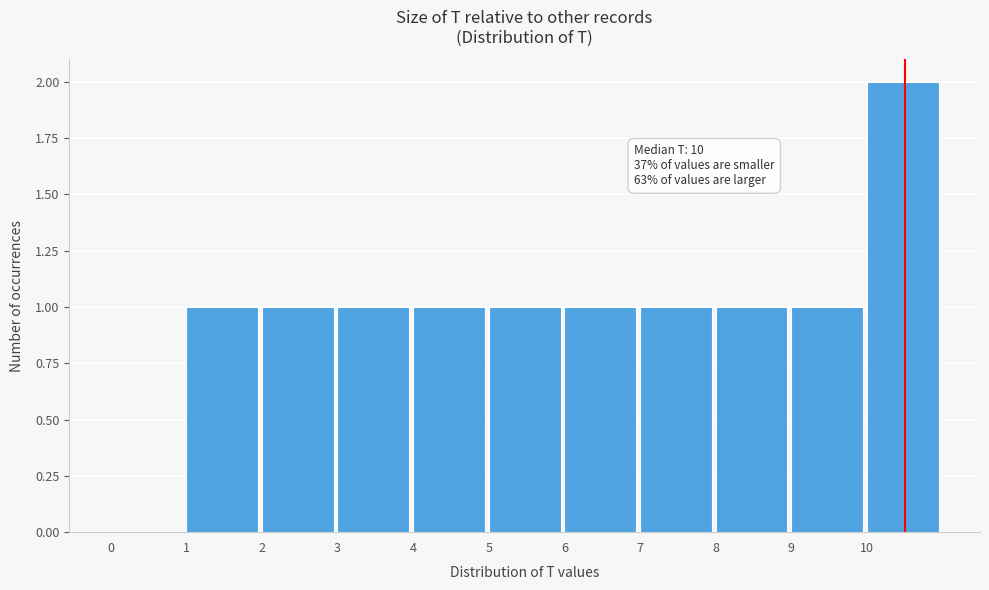

Which range on the x-axis has the tallest bar?

10 to 11